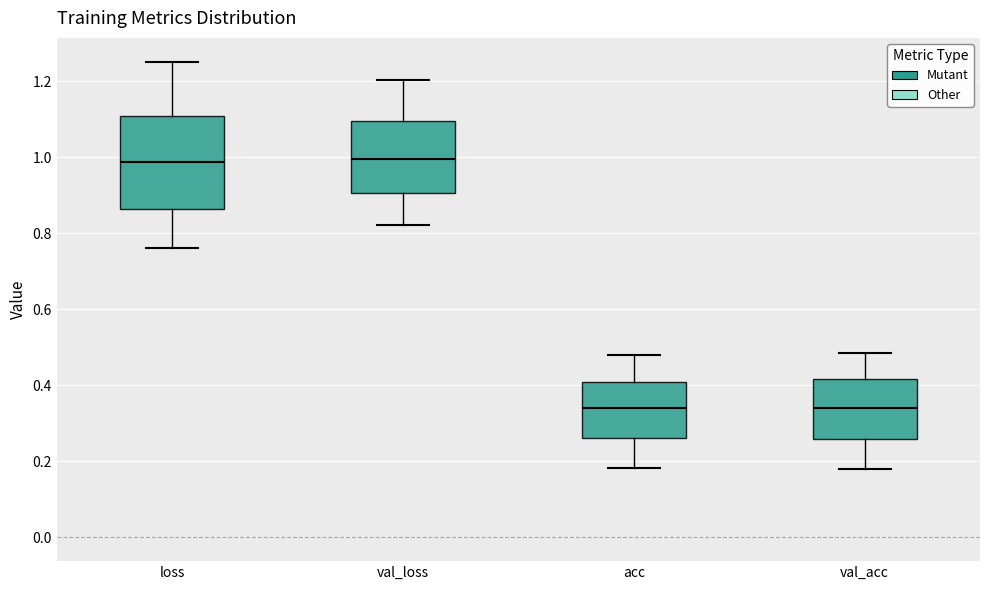

Where is the upper edge of the box for loss on the y-axis? The values are not printed on the chart, so give them approximately, as read against the axis.

1.10